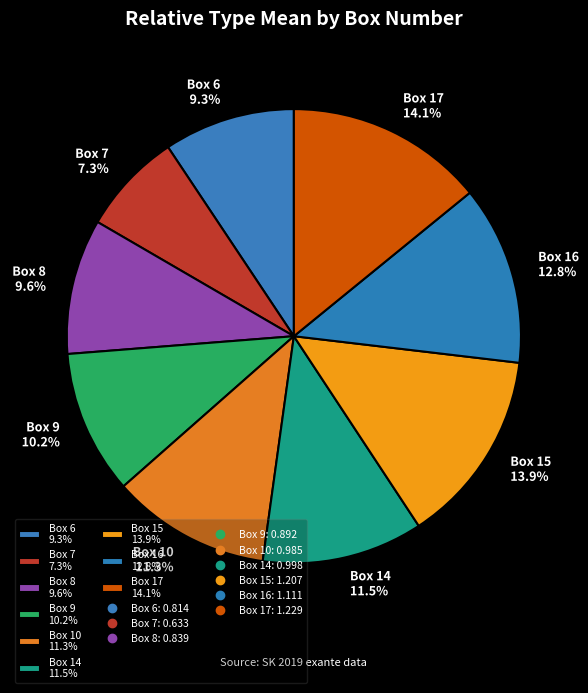

Is there a majority slice in this chart?

No